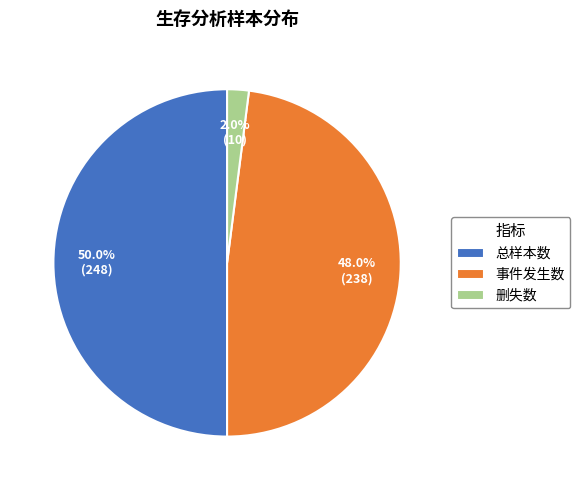

Is the sum of 总样本数 and 删失数 greater than half?

Yes